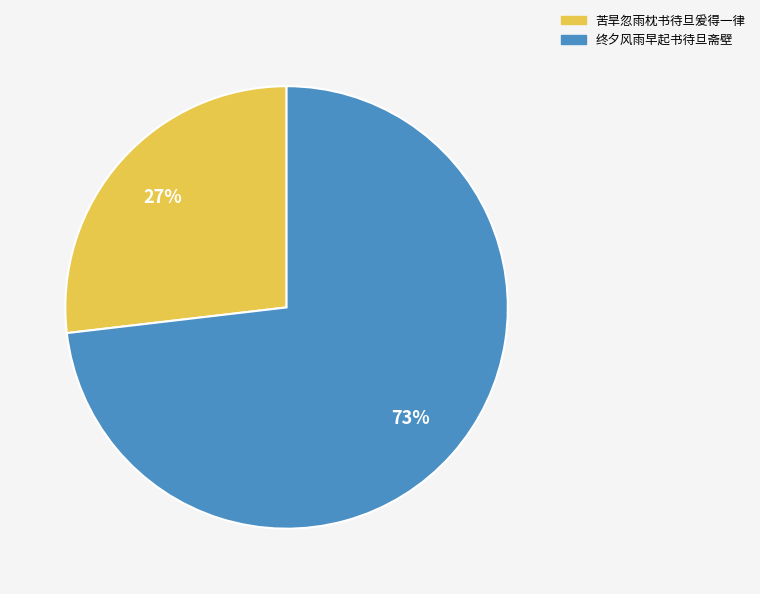

Count the number of slices in the pie.

2